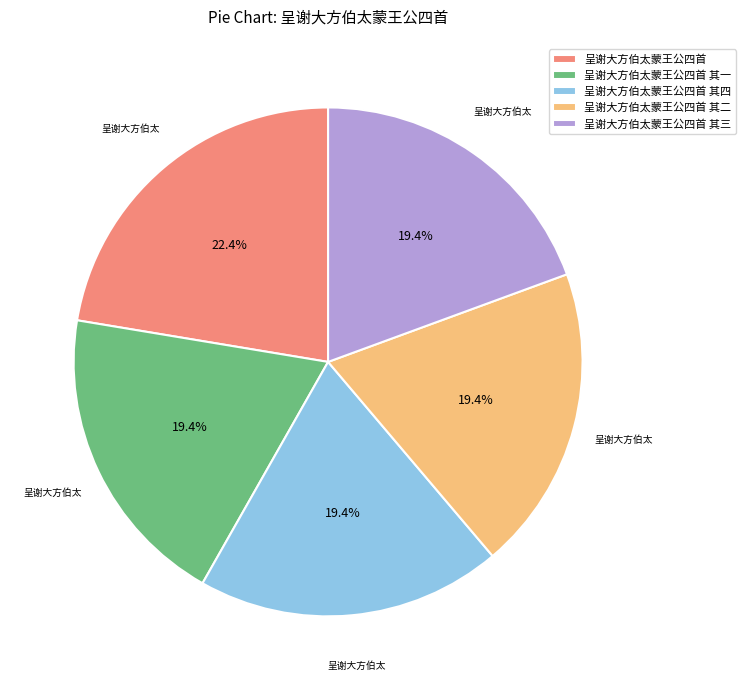

Does any single category account for the majority?

No